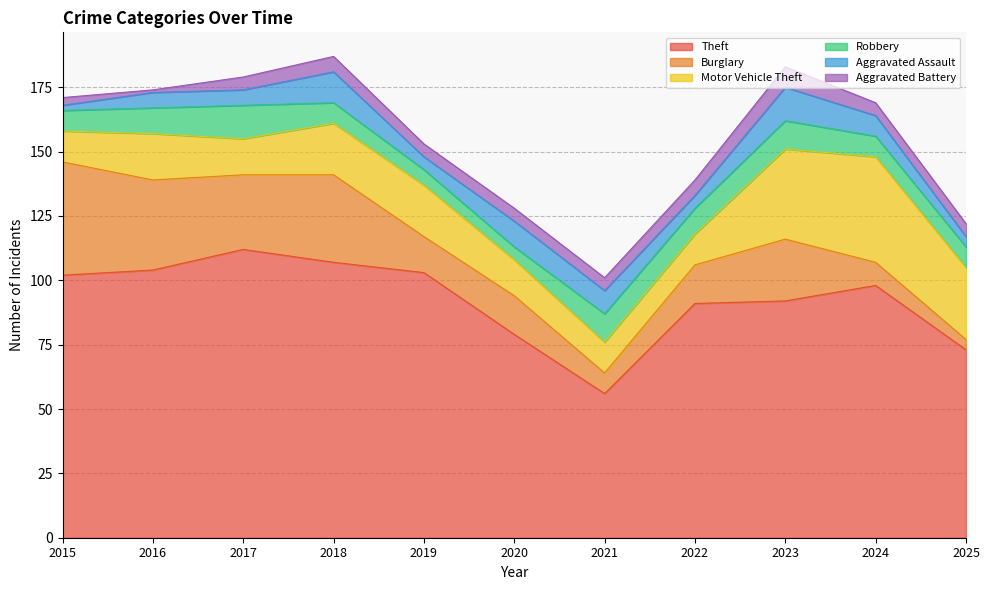

Which series has the widest spread of values?

Theft